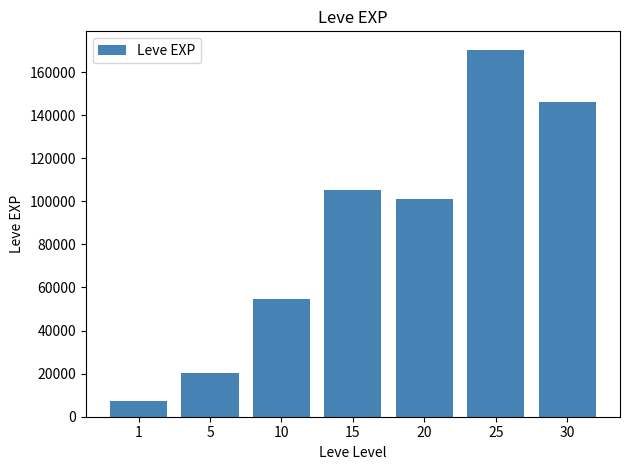

What is the ratio of the value at 25 to the value at 30?

1.2